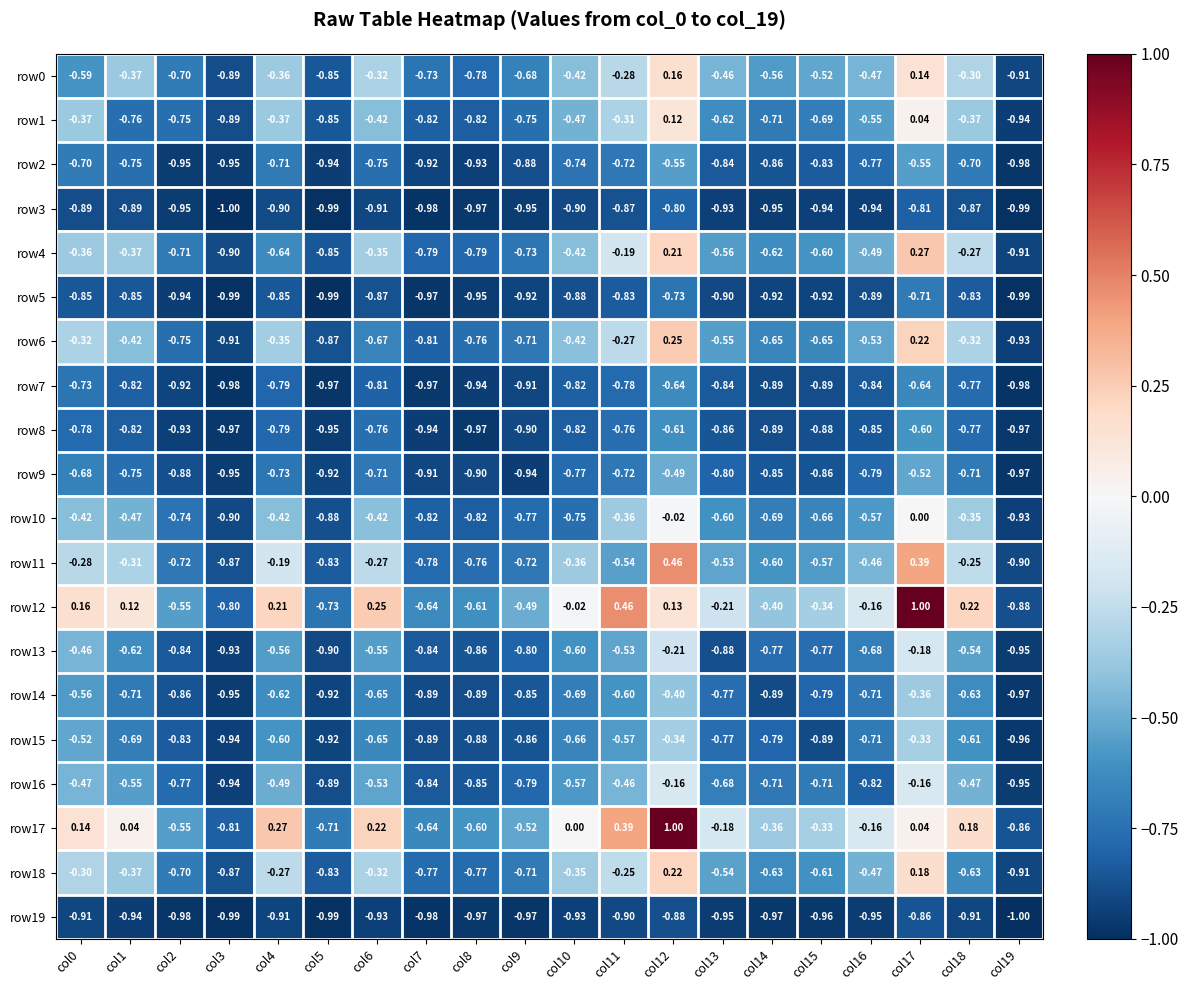

Is the value of row9 at col18 greater than the value of row17 at col6?

No